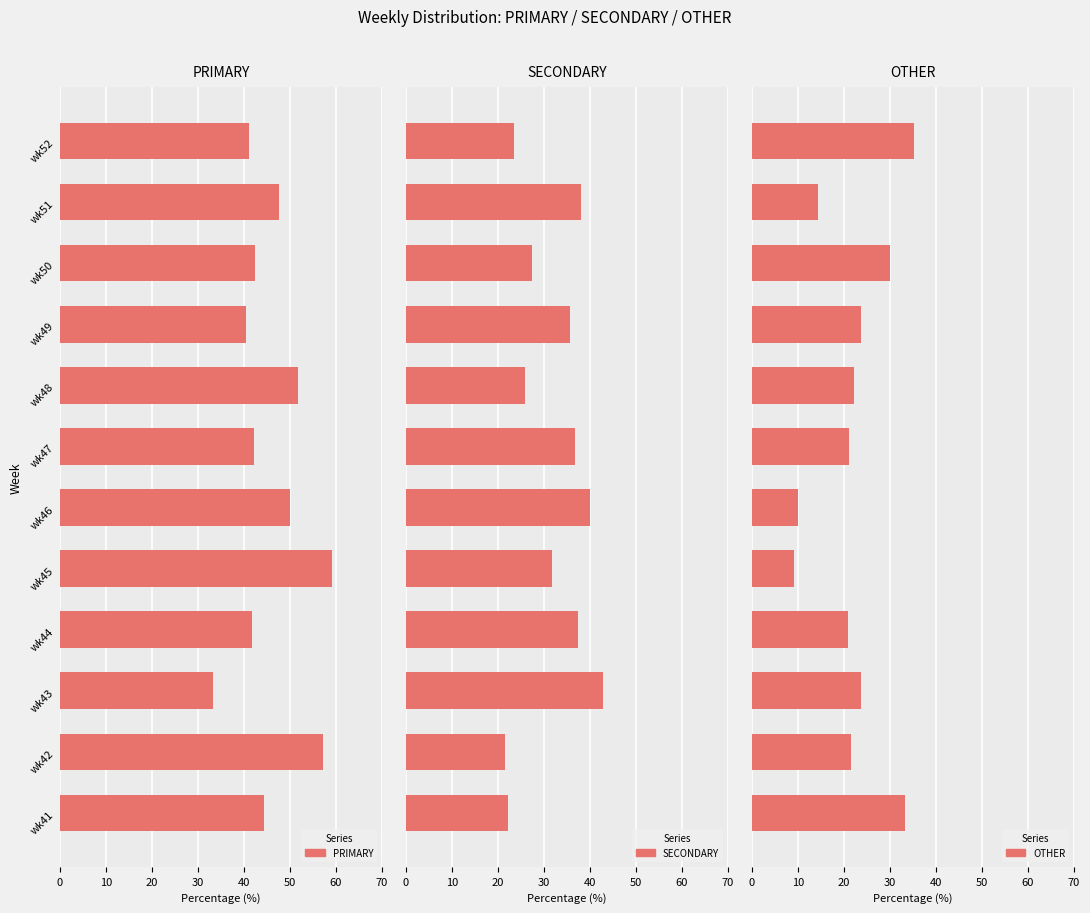

What is the minimum value for OTHER?

9.1